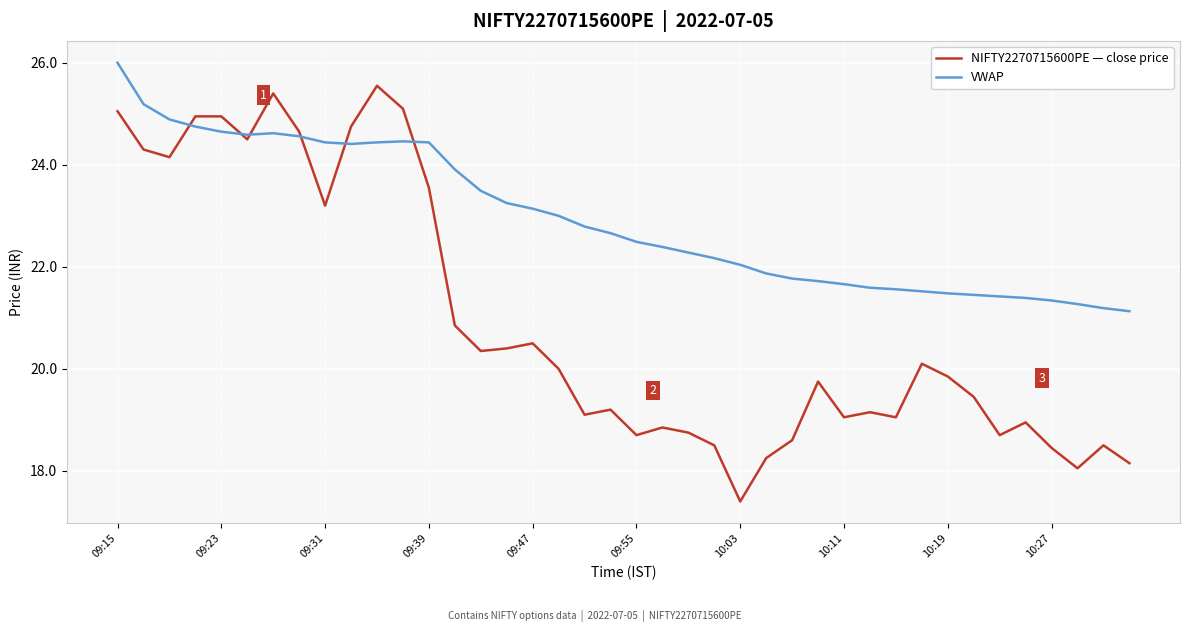

Rank the series by their average value, from lowest to highest.

NIFTY2270715600PE — close price, VWAP